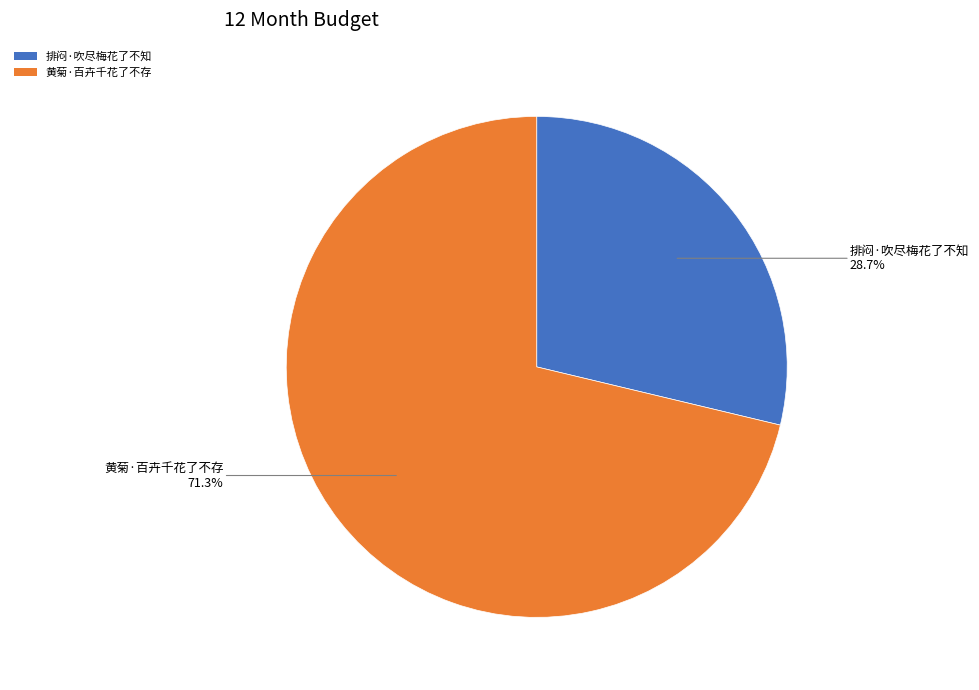

True or false: 黄菊·百卉千花了不存 accounts for 71% of the total.

True